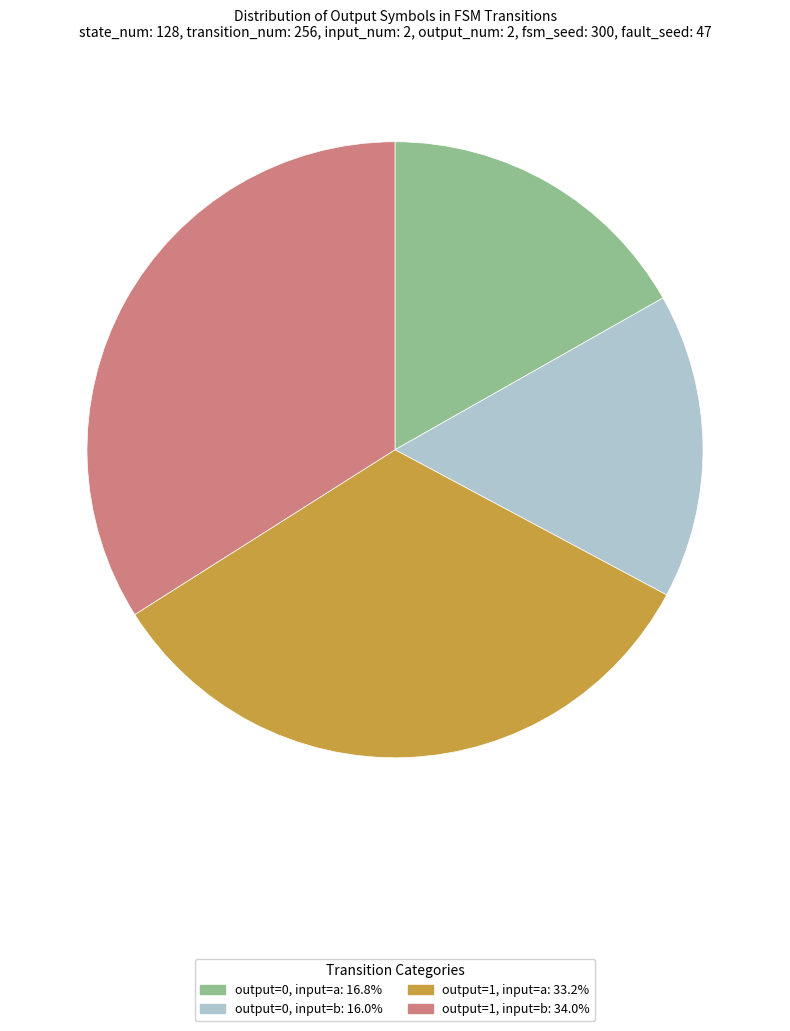

What is the ratio of the value at output=1, input=b to the value at output=0, input=b?

2.1